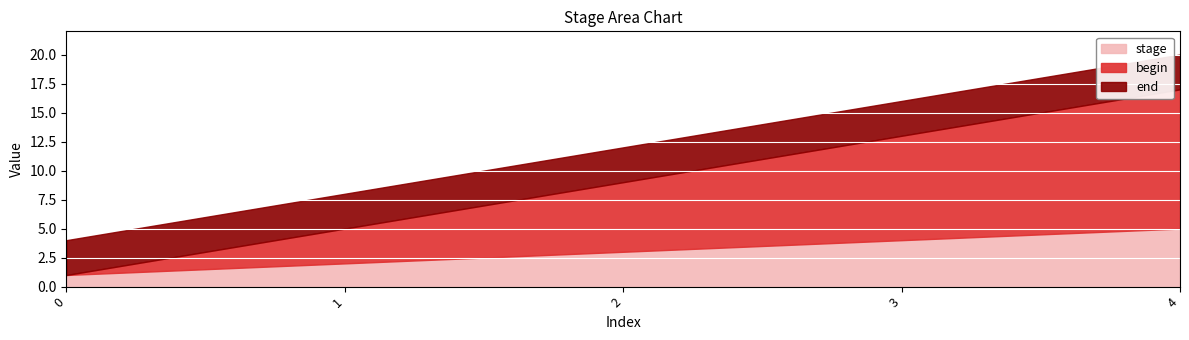

How many values in the stage series are below 3?

2